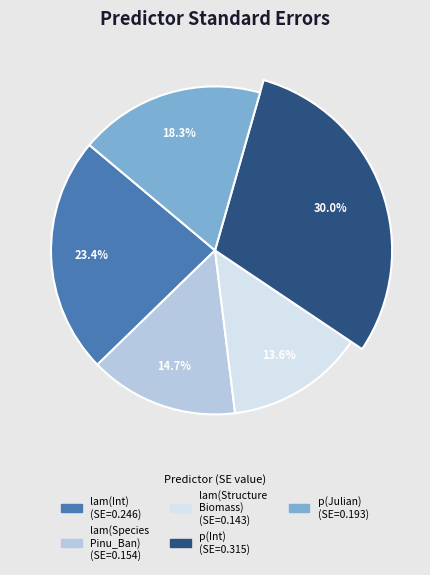

How many slices are in this pie chart?

5